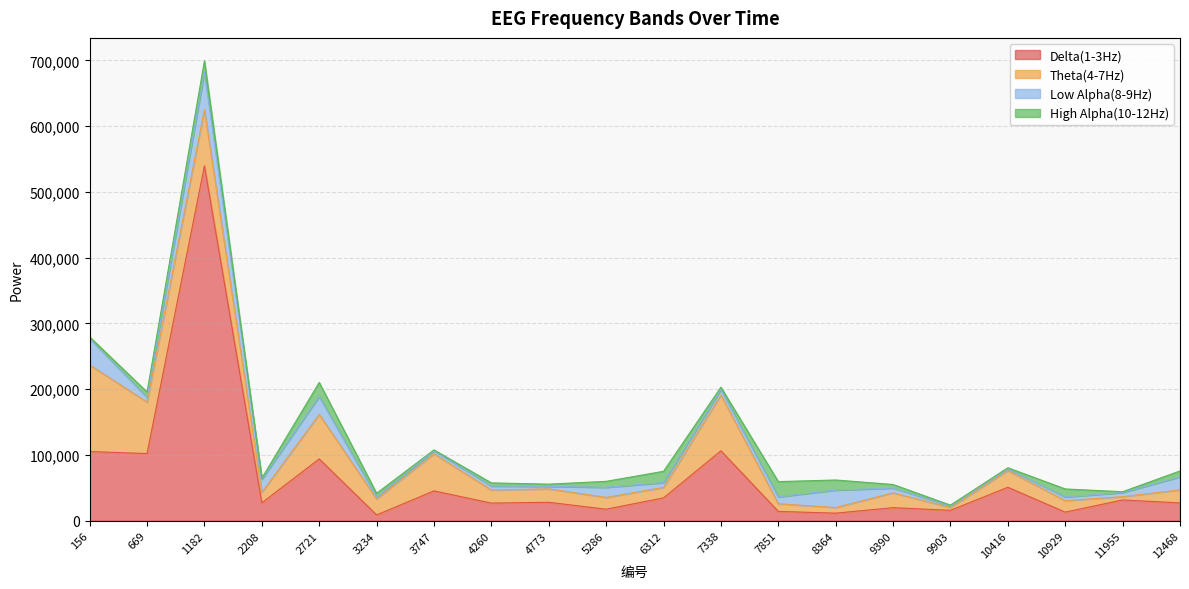

What is the difference between the highest and lowest values at 9390?

17146